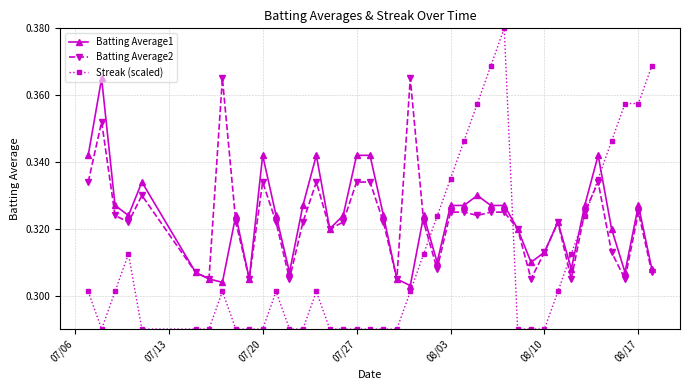

Which series has the largest range (max minus min)?

Streak (scaled)